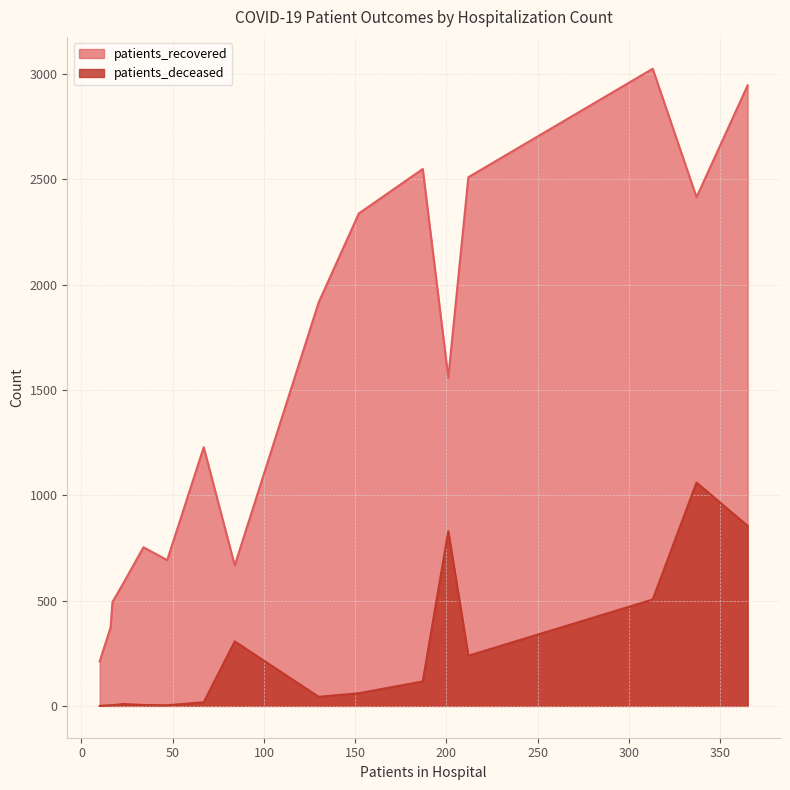

Which series has the widest spread of values?

patients_recovered